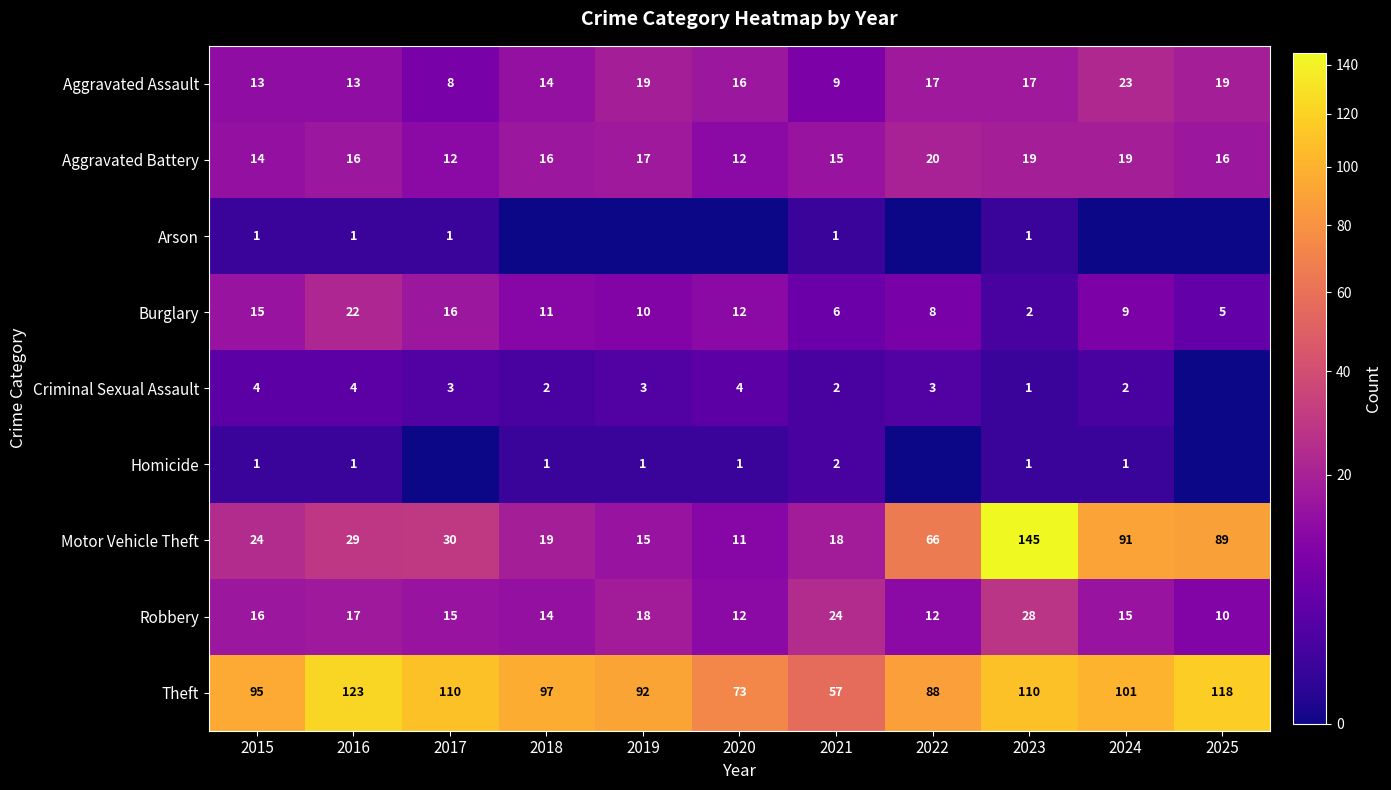

At which category does the chart reach its minimum across all series?

2018